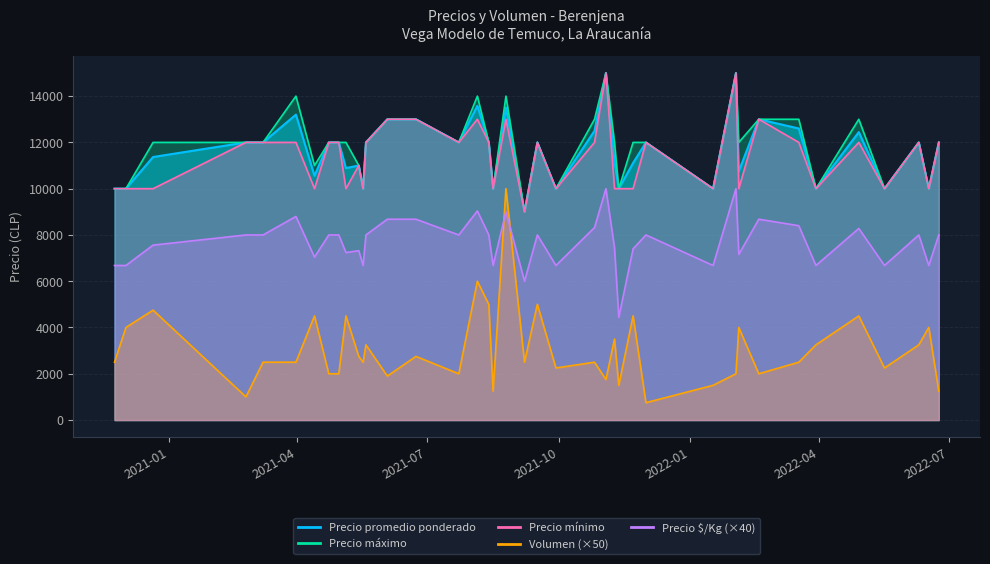

At which category does Precio promedio ponderado reach its first local valley?

2021-04-13